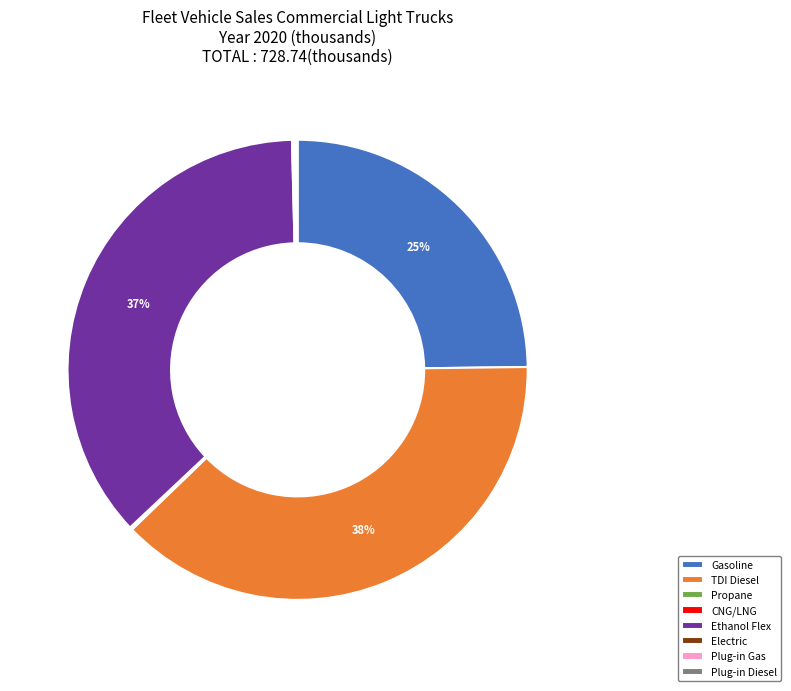

To the nearest percent, what percentage of the pie is Gasoline?

25%